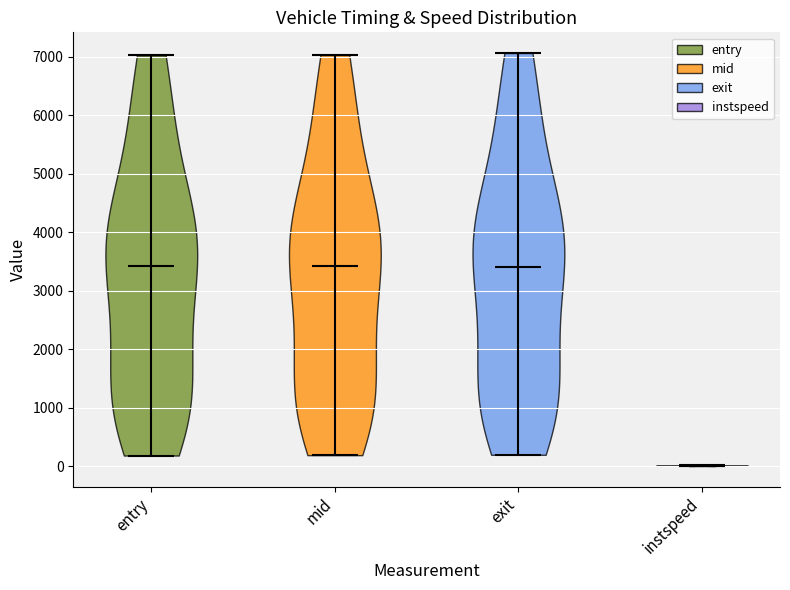

What is the highest point the violin for mid reaches on the y-axis? The values are not printed on the chart, so give them approximately, as read against the axis.

7000